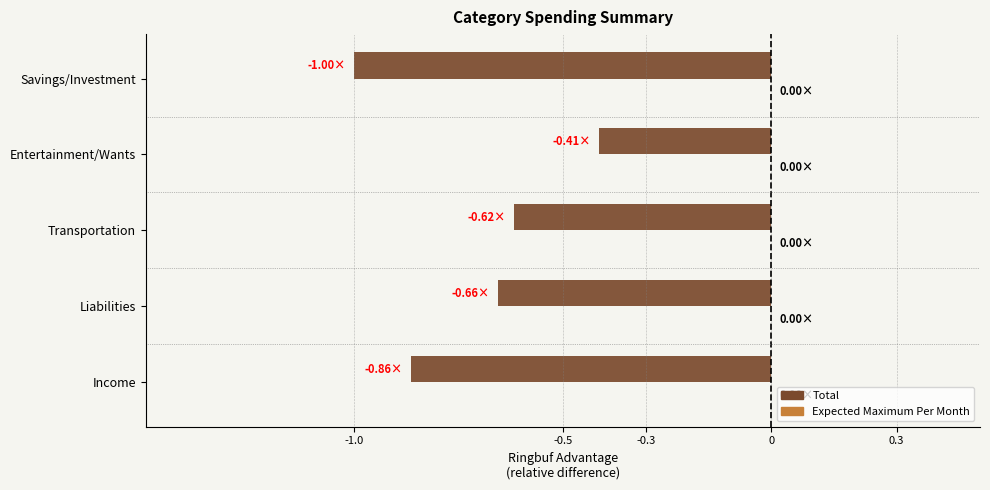

What is the difference between the maximum and minimum values?

0.6